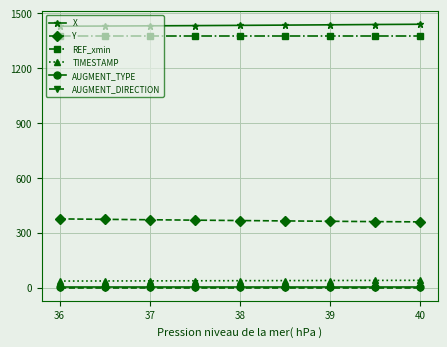

At how many categories does at least one series exceed 314?

9